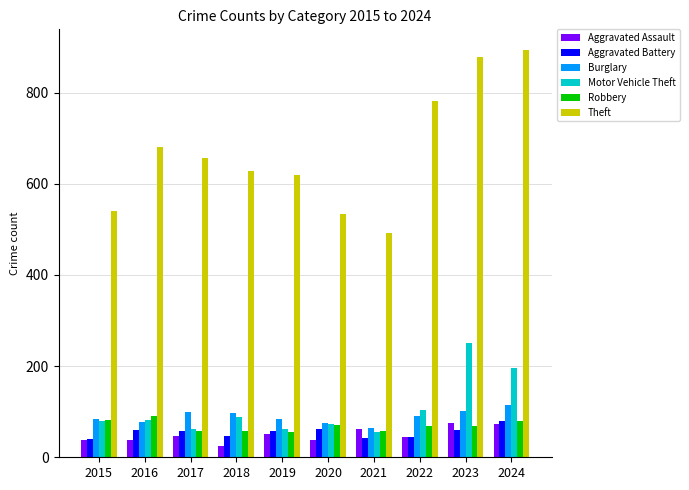

What is the difference between the second highest and second lowest values in the Aggravated Assault series?

36